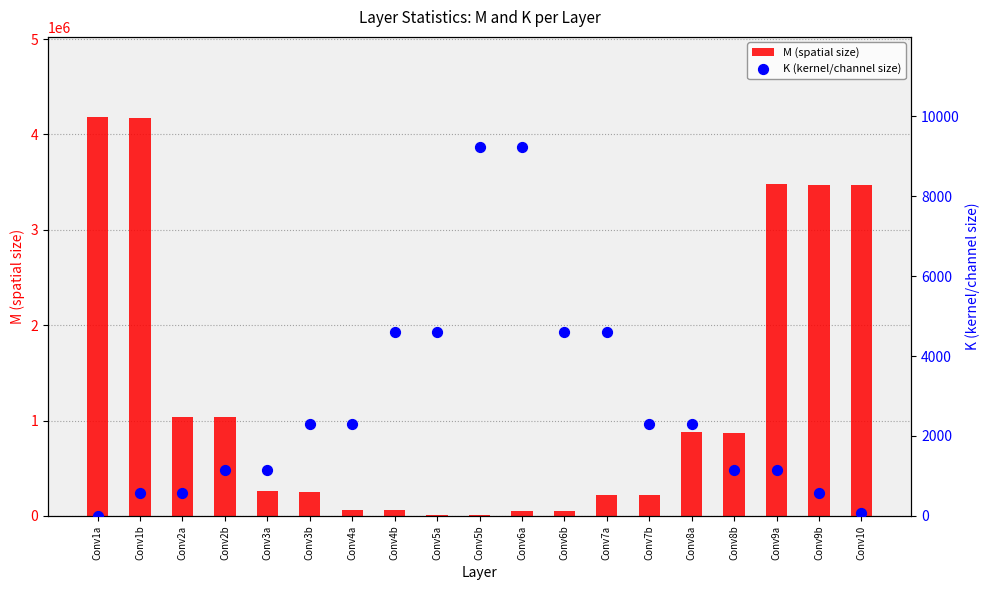

Which series has the largest total across all categories?

M (spatial size)